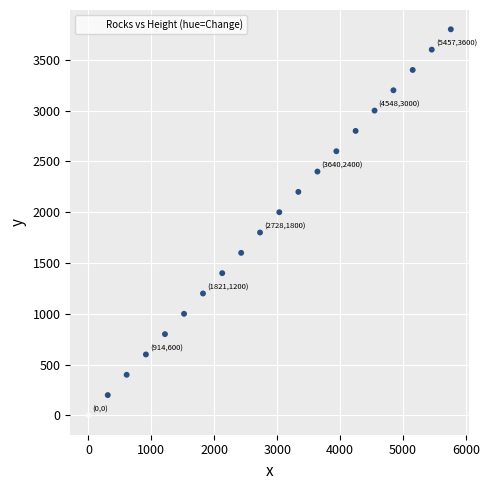

What is the range of X values (max minus min)?

5760